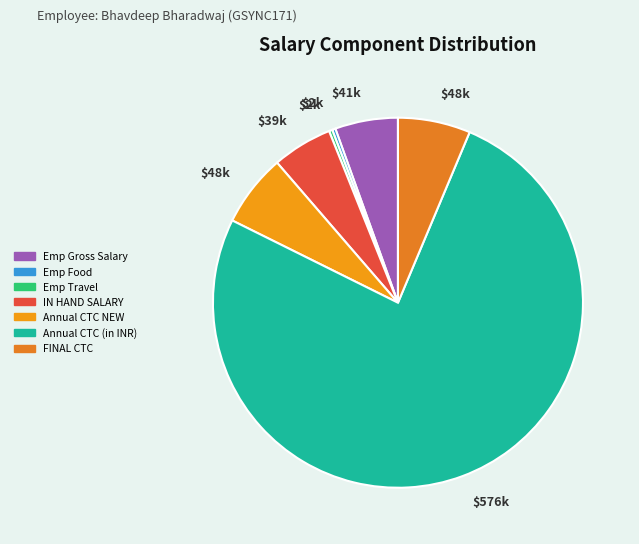

Is it true that FINAL CTC is 6% of the pie?

True